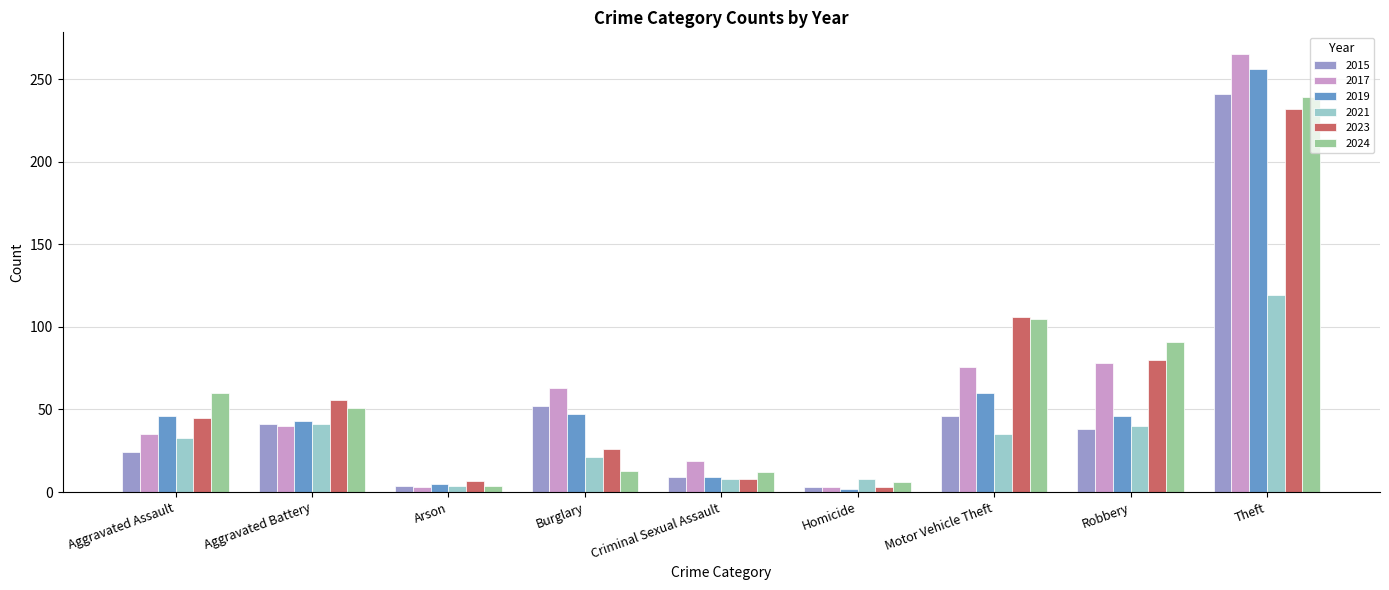

Where is 2023 nearest to the value 117?

Motor Vehicle Theft